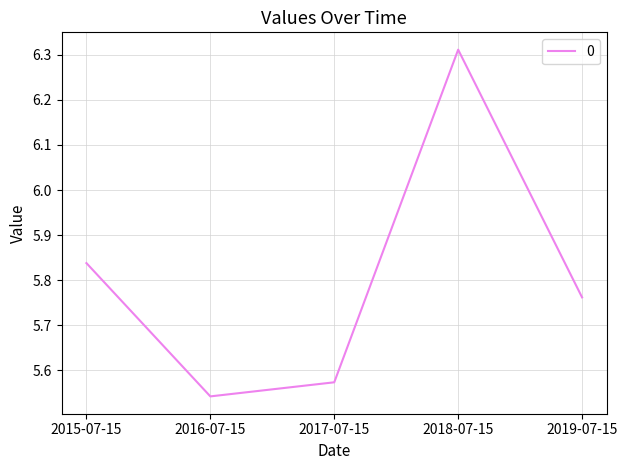

At which category does the data reach its first local valley?

2016-07-15